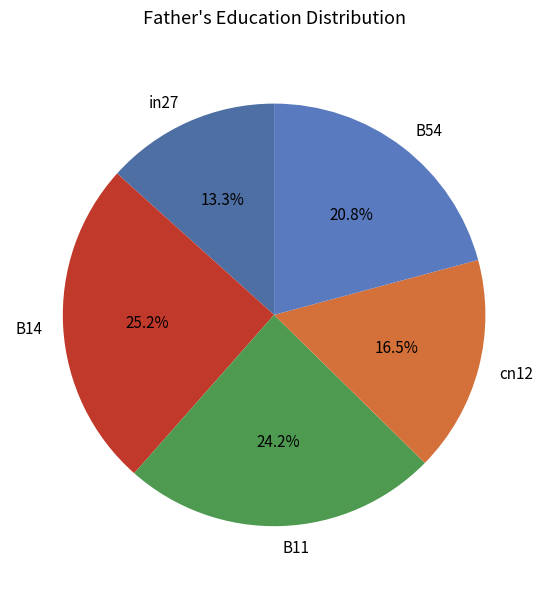

Between in27 and B54, which is larger?

B54